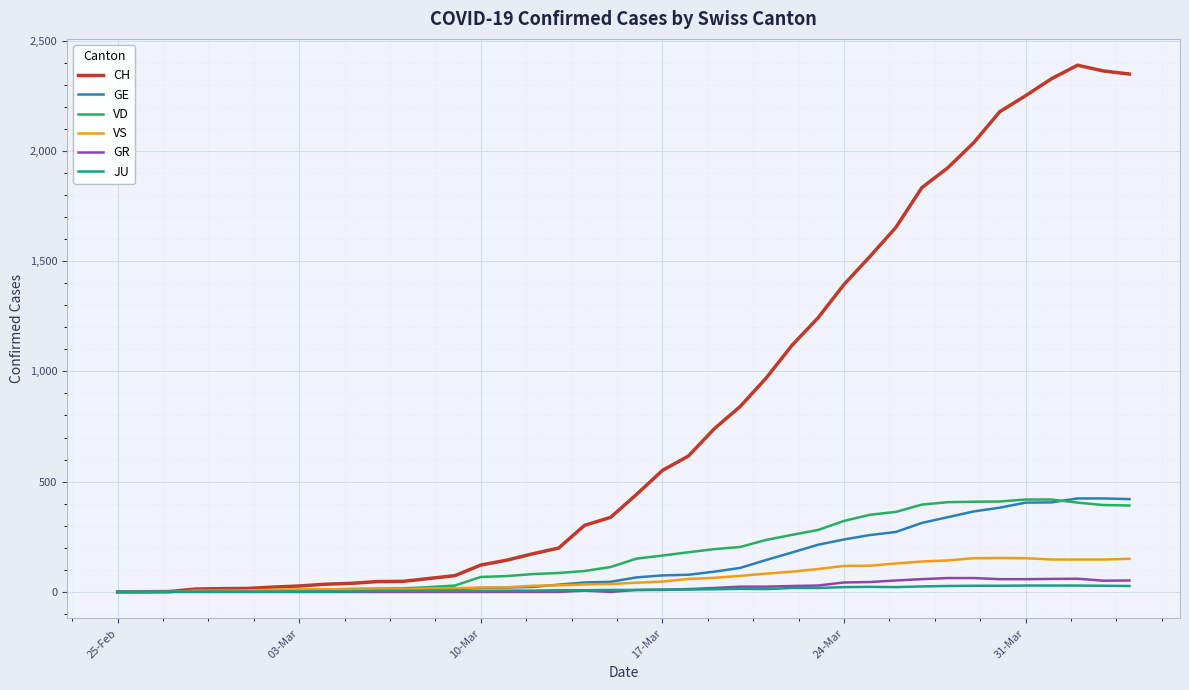

What is the maximum value for VS?

154